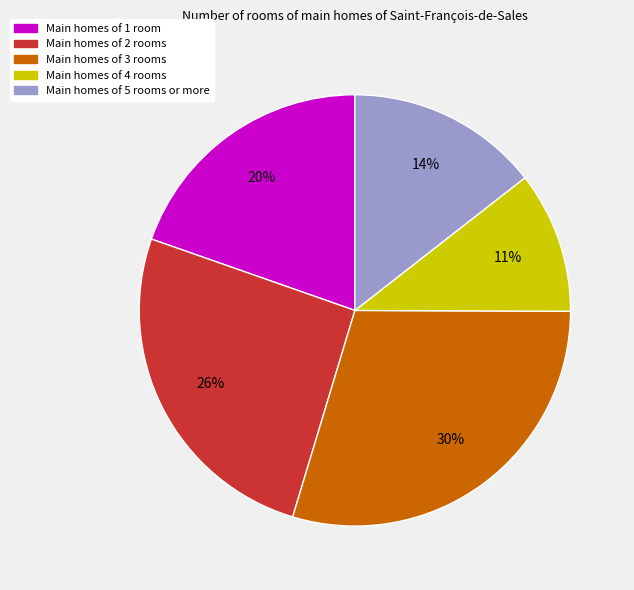

Is there a majority slice in this chart?

No